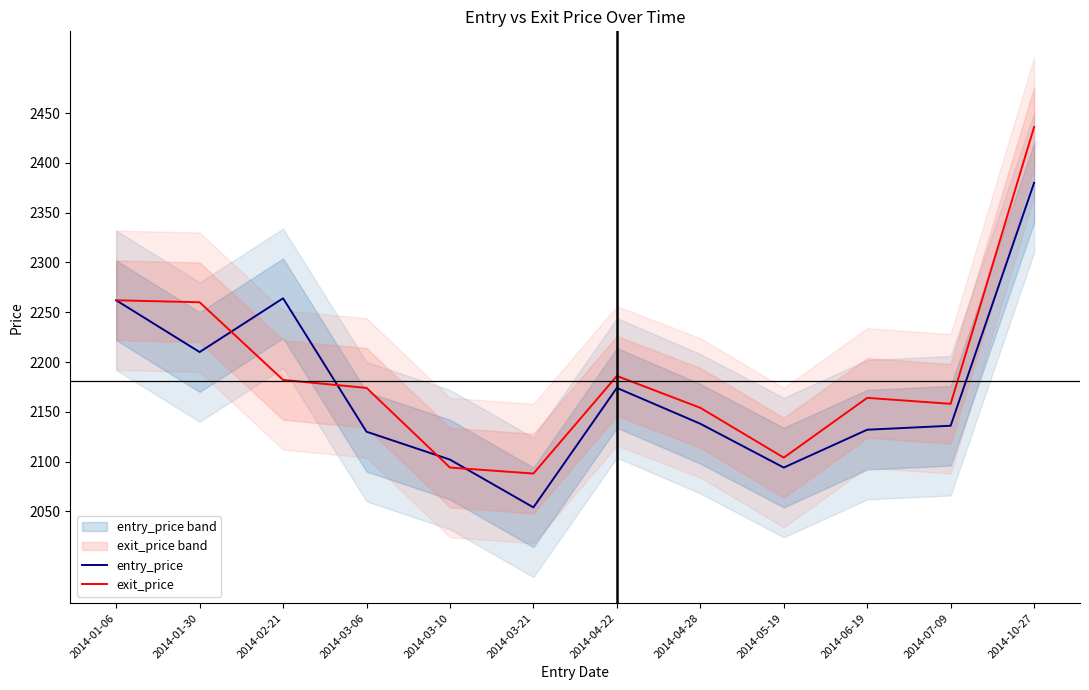

How many lines are shown in the chart?

2